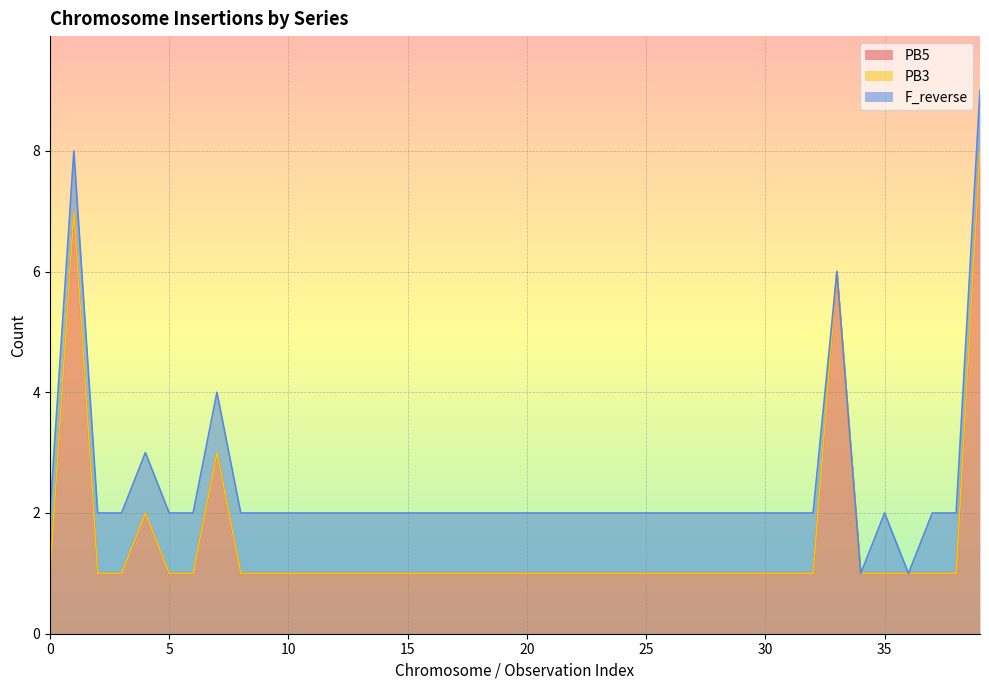

True or false: F_reverse has more than 1 points higher than both neighbors.

False